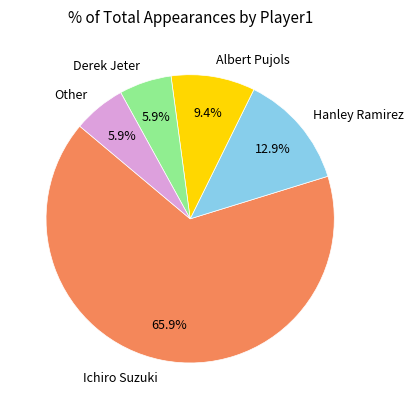

Between Hanley Ramirez and Albert Pujols, which is larger?

Hanley Ramirez